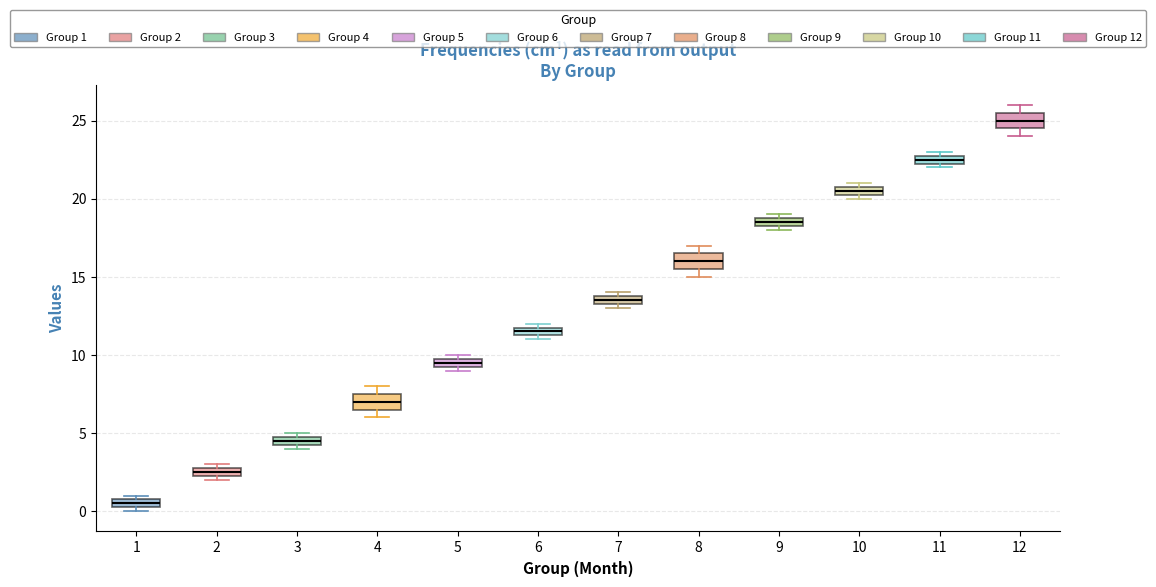

Which box has the highest median line?

12